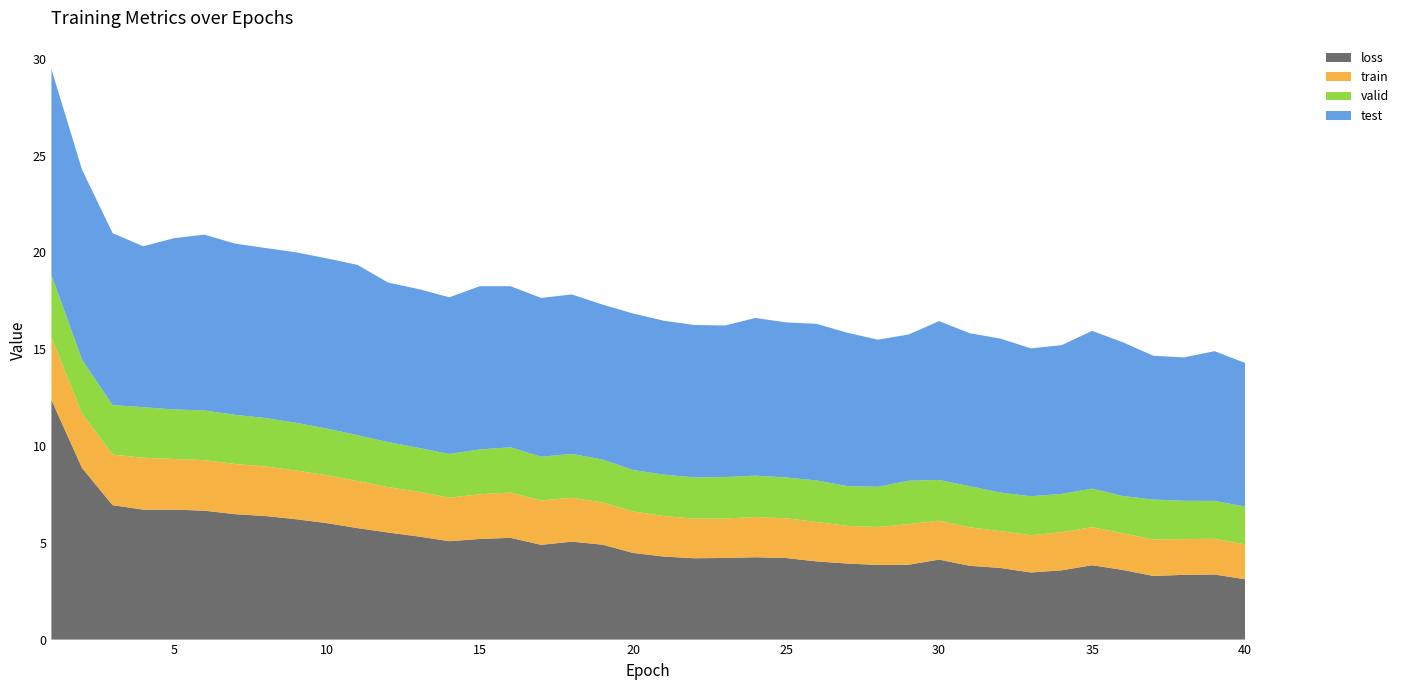

Reading left to right, transcribe all the data shown in this chart.

loss: 12.4	8.9	6.9	6.7	6.7	6.7	6.5	6.4	6.2	6.0	5.8	5.5	5.3	5.1	5.2	5.3	4.9	5.1	4.9	4.5	4.3	4.2	4.2	4.3	4.2	4.0	3.9	3.9	3.9	4.1	3.8	3.7	3.5	3.6	3.8	3.6	3.3	3.3	3.4	3.1
train: 3.2	2.8	2.6	2.7	2.6	2.6	2.6	2.6	2.5	2.5	2.4	2.3	2.3	2.2	2.3	2.3	2.3	2.3	2.2	2.1	2.1	2.0	2.0	2.1	2.1	2.0	1.9	2.0	2.1	2.0	2.0	1.9	1.9	2.0	2.0	1.9	1.9	1.8	1.8	1.8
valid: 3.2	2.8	2.6	2.6	2.6	2.6	2.5	2.5	2.5	2.4	2.4	2.3	2.3	2.3	2.3	2.3	2.3	2.3	2.2	2.1	2.1	2.1	2.1	2.1	2.1	2.1	2.1	2.1	2.2	2.1	2.1	2.0	2.0	2.0	2.0	1.9	2.1	2.0	2.0	2.0
test: 10.6	9.8	8.9	8.3	8.8	9.1	8.8	8.8	8.8	8.8	8.8	8.2	8.2	8.1	8.4	8.3	8.2	8.2	8.0	8.1	7.9	7.9	7.8	8.1	8.0	8.1	7.9	7.6	7.6	8.2	7.9	8.0	7.6	7.7	8.2	7.9	7.4	7.4	7.7	7.4